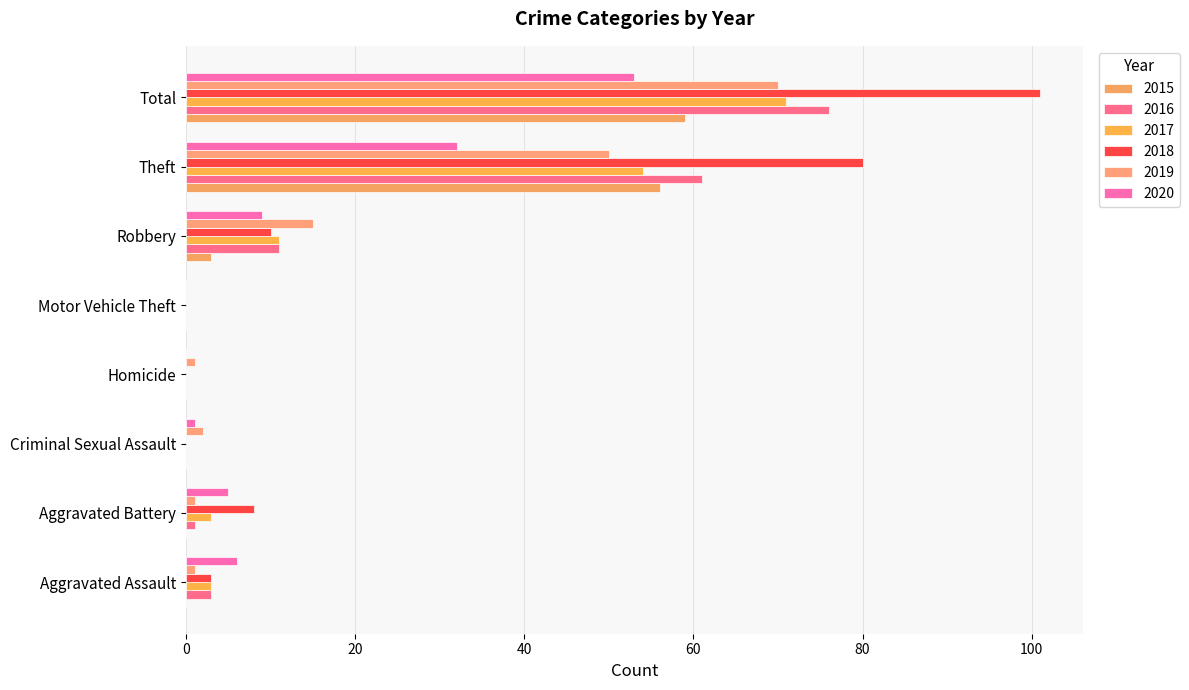

Is it true that 2016 equals -40 at Homicide?

False